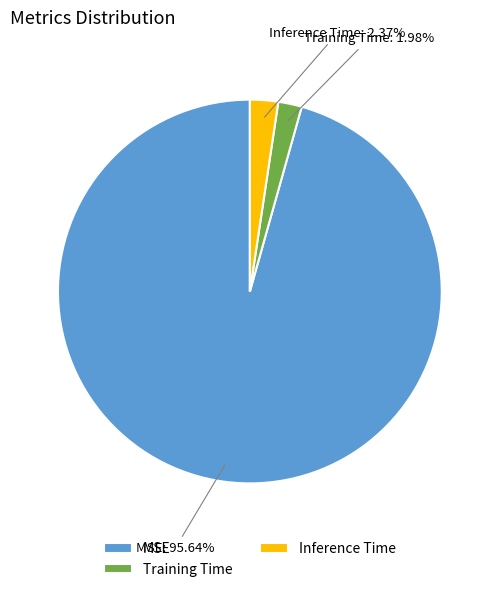

Which category has the biggest portion of the pie?

MSE